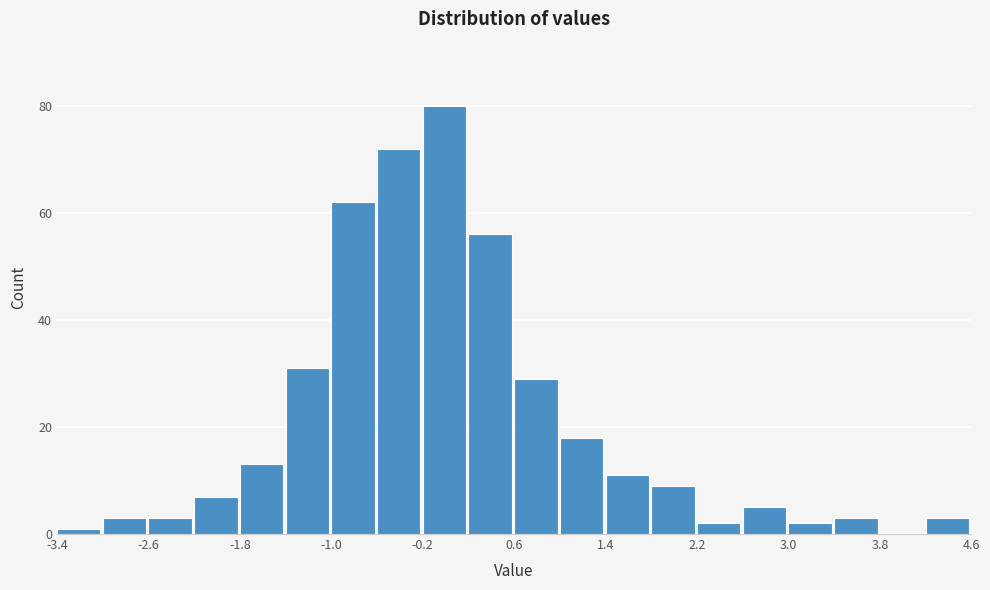

Reading left to right, list every bar in this chart as the range it spans on the x-axis followed by its height. Neither the bar edges nor the heights are printed on the chart, so give them approximately, as read against the axes.

-3.4 to -3.0: under 2
-3.0 to -2.6: 4
-2.6 to -2.2: 4
-2.2 to -1.8: 8
-1.8 to -1.4: 14
-1.4 to -1.0: 32
-1.0 to -0.6: 62
-0.6 to -0.2: 72
-0.2 to 0.2: 80
0.2 to 0.6: 56
0.6 to 1.0: 30
1.0 to 1.4: 18
1.4 to 1.8: 12
1.8 to 2.2: 10
2.2 to 2.6: 2
2.6 to 3.0: 6
3.0 to 3.4: 2
3.4 to 3.8: 4
3.8 to 4.2: 0
4.2 to 4.6: 4